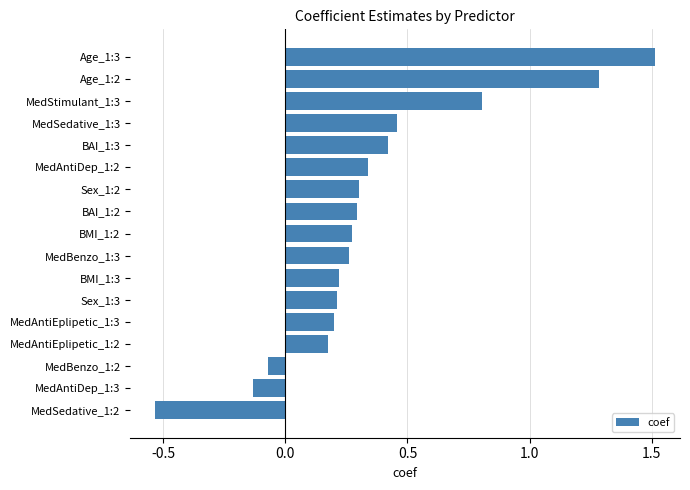

At which label is the value closest to 0?

MedBenzo_1:2